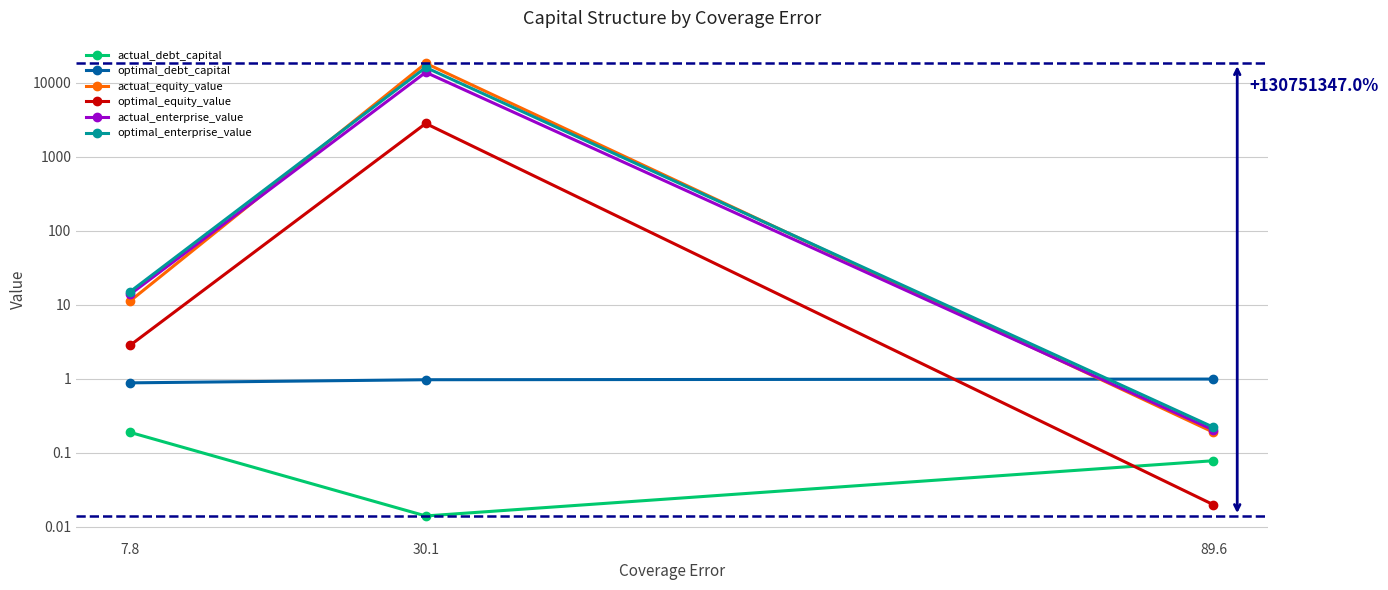

At which category is the sum across all series the highest?

30.1